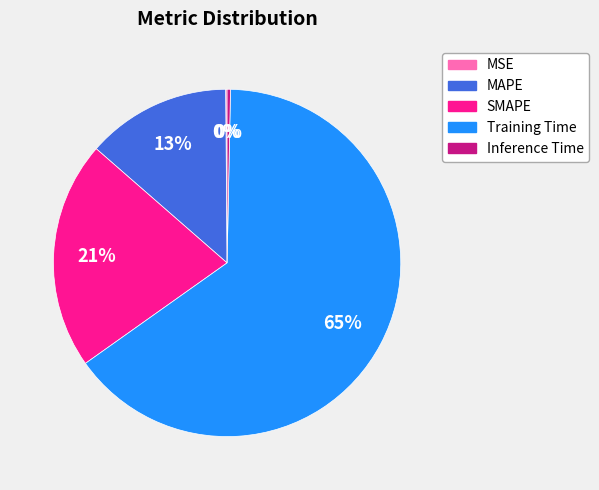

Does MAPE represent more than half of the total?

No